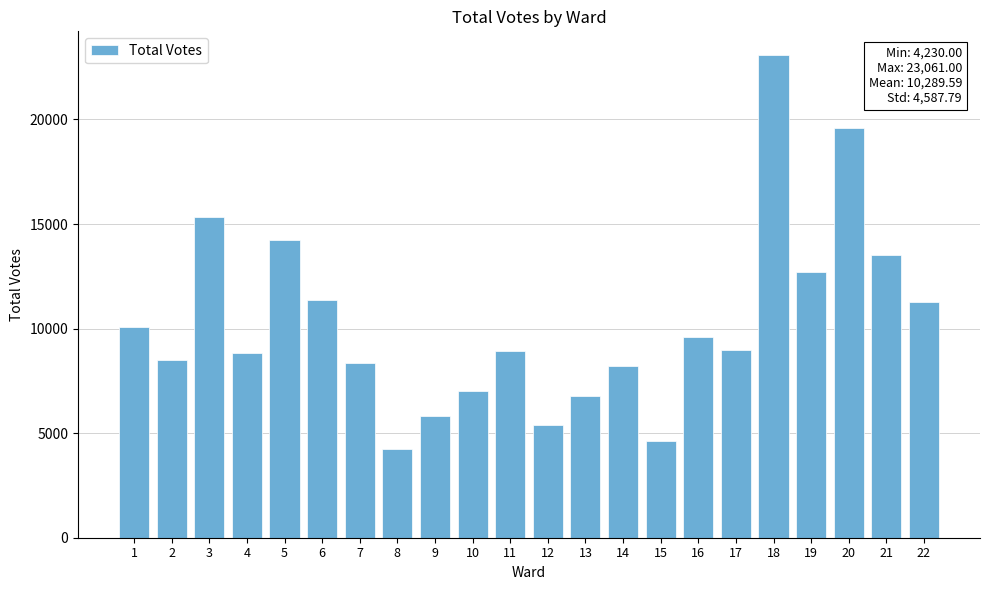

What is the approximate value at 17?

8953